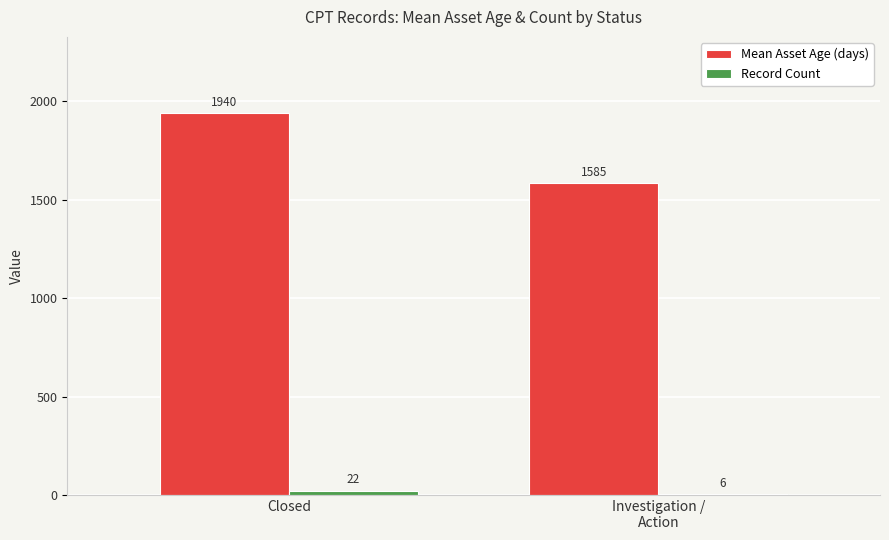

Does the chart contain stacked bars?

No